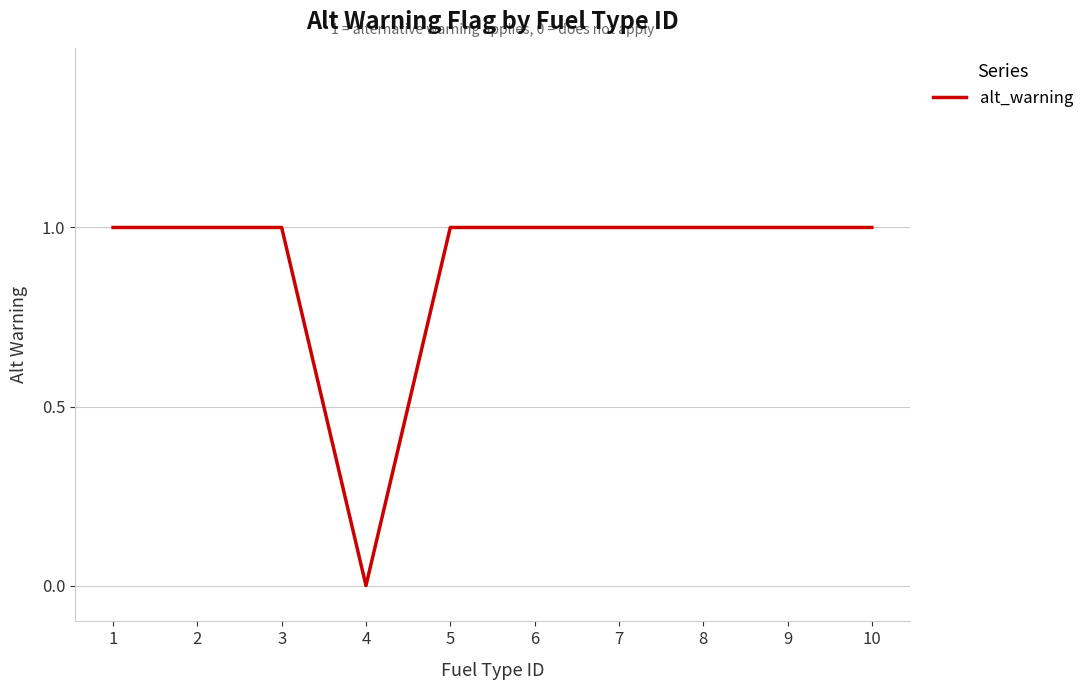

How many values are between 1 and 2?

9